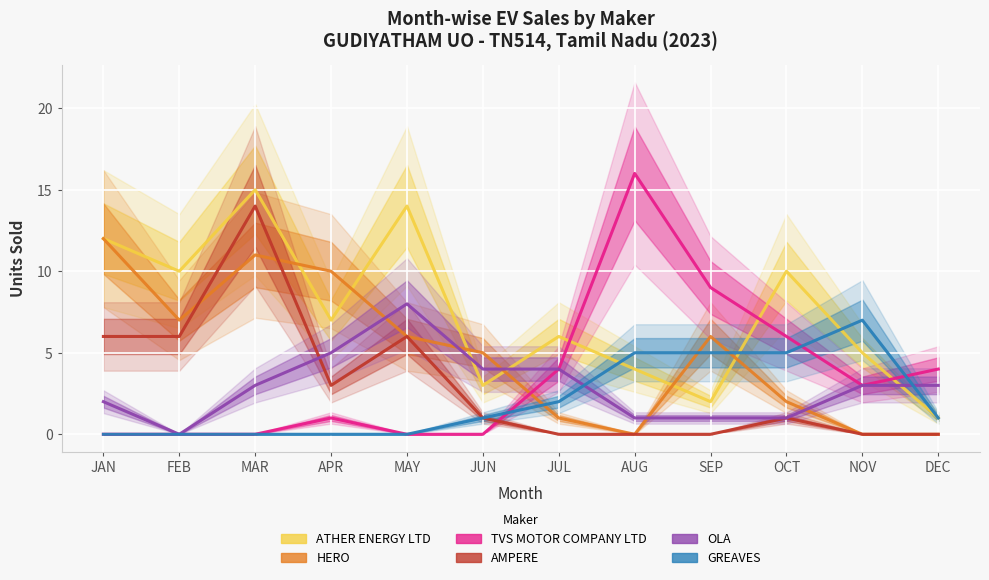

Which series changed the most between JAN and DEC?

HERO ELECTRIC VEHICLES PVT. LTD